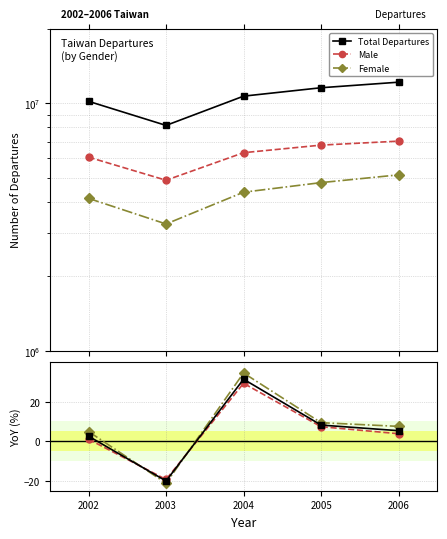

How many lines are shown in the chart?

6